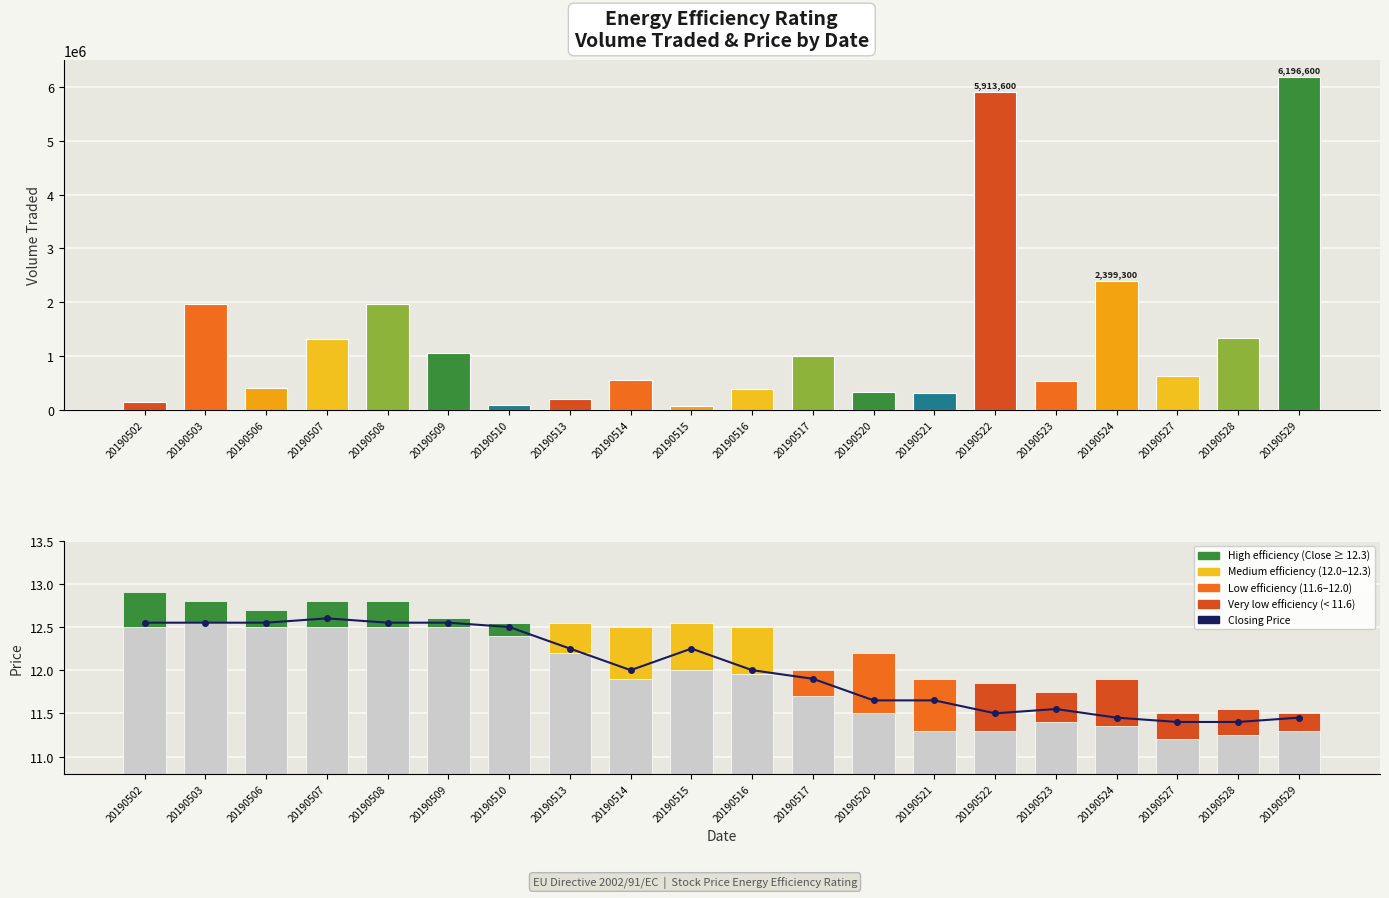

True or false: Lowest Price has a value of 19.5 at 20190502.

False